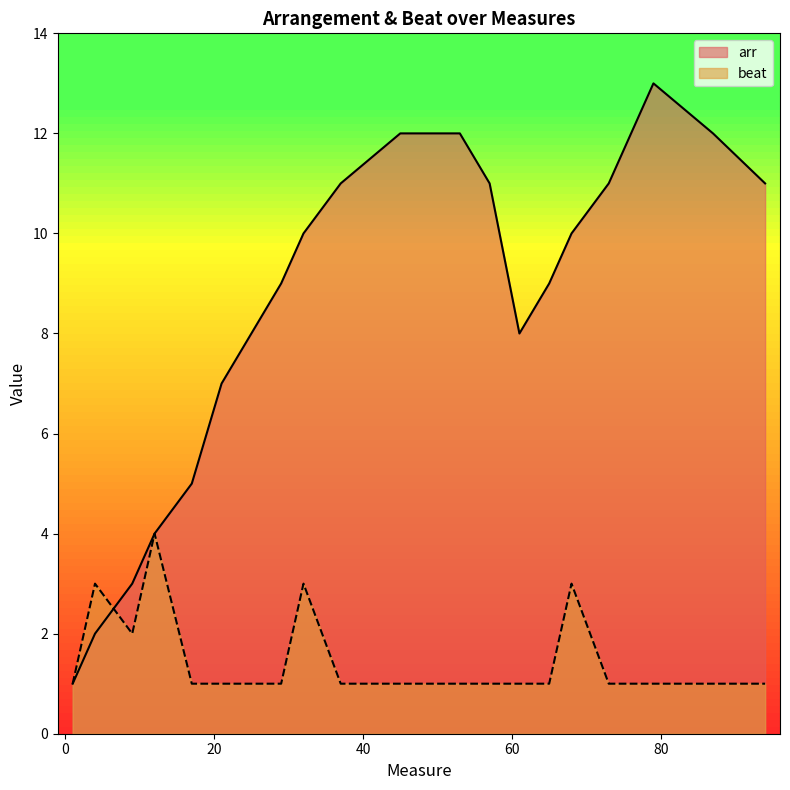

Reading right to left, transcribe all the data shown in this chart.

arr: 94=11	87=12	79=13	73=11	68=10	65=9	61=8	57=11	53=12	45=12	37=11	32=10	29=9	25=8	21=7	19=6	17=5	12=4	9=3	4=2	1=1
beat: 94=1	87=1	79=1	73=1	68=3	65=1	61=1	57=1	53=1	45=1	37=1	32=3	29=1	25=1	21=1	19=1	17=1	12=4	9=2	4=3	1=1